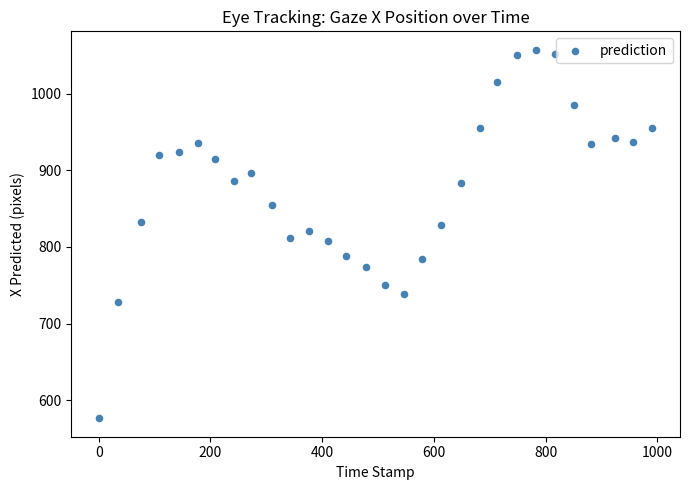

What is the range of X values (max minus min)?

991.0